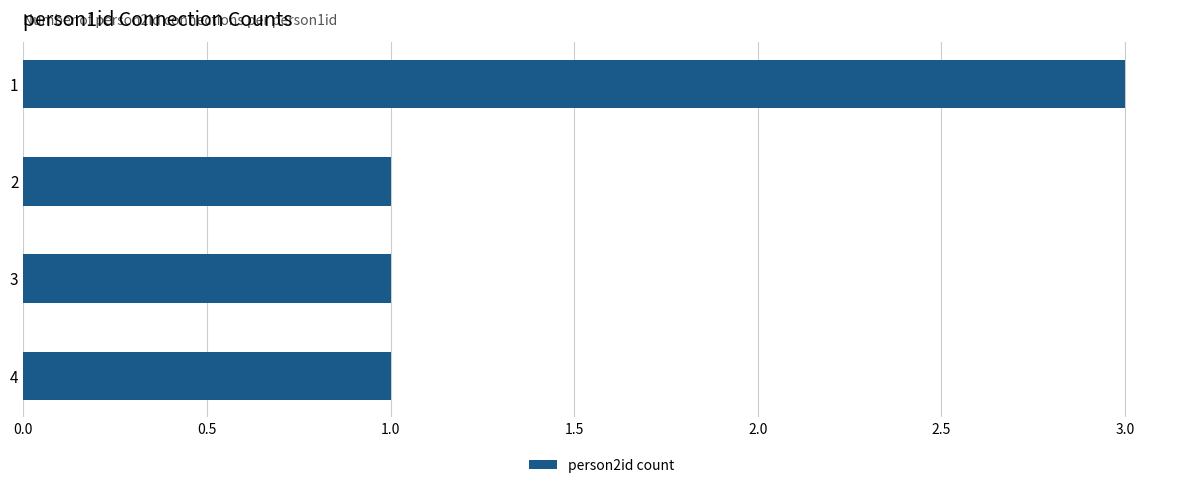

How many distinct data groups are displayed?

1